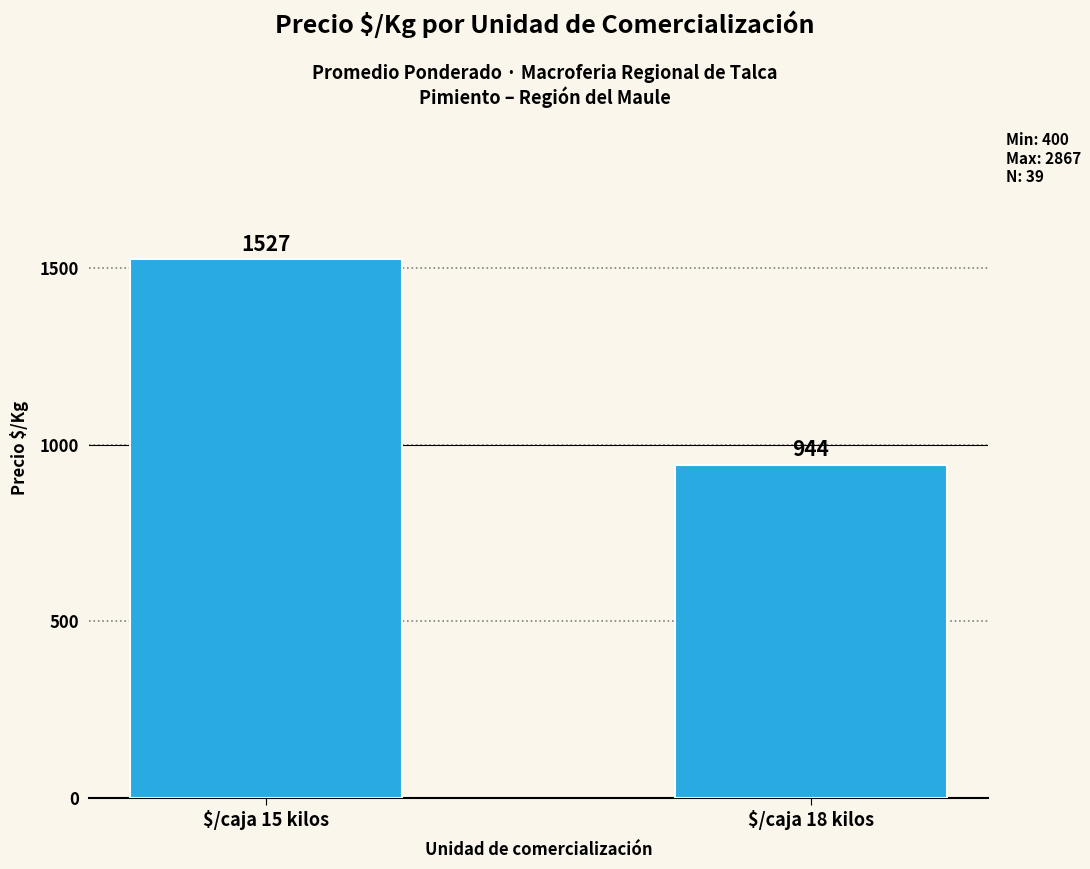

Which category has the lowest value across all series?

$/caja 18 kilos